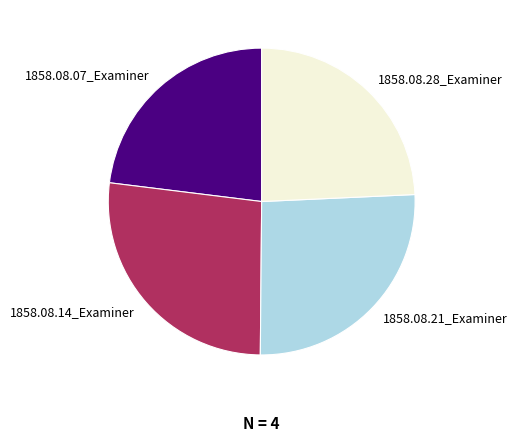

Does any single category account for the majority?

No